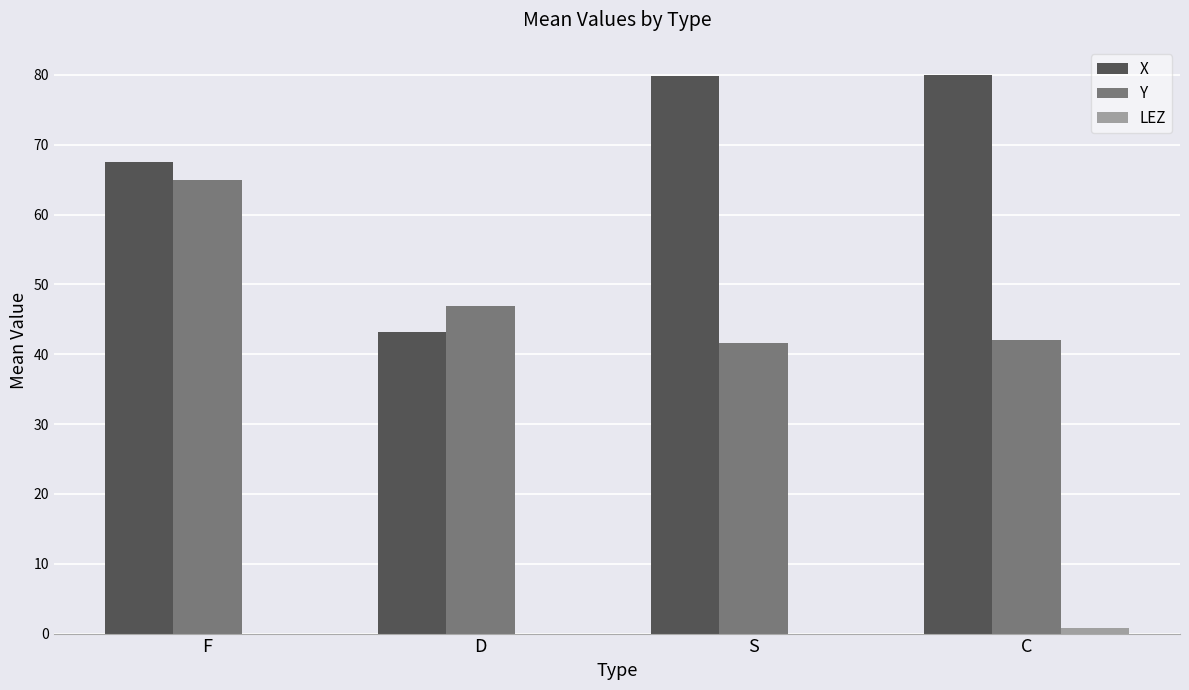

At which label is Y closest to 53?

D